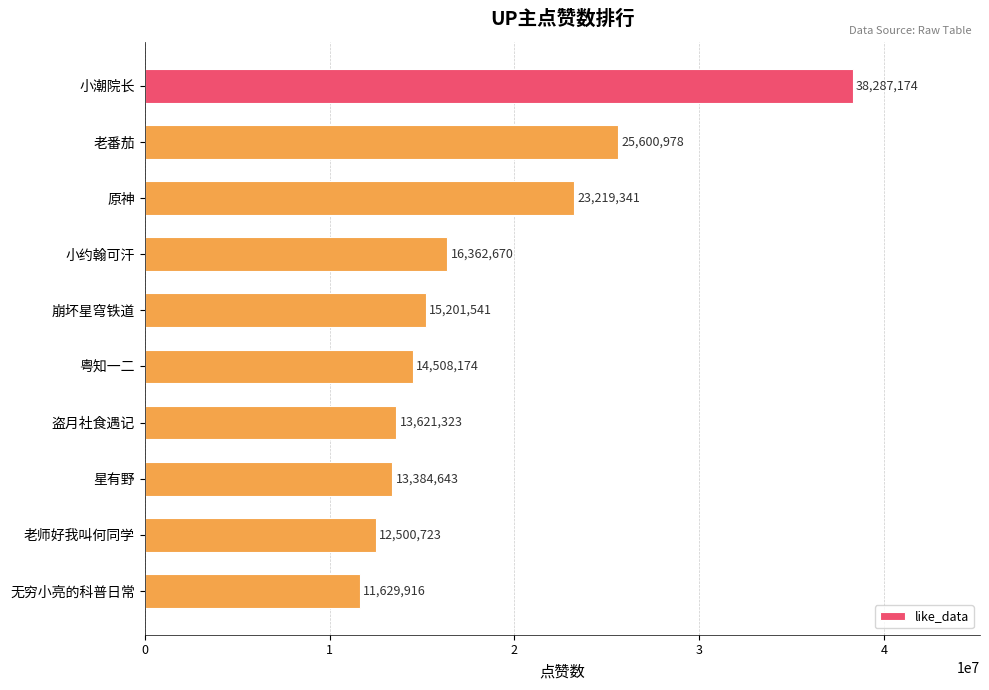

How many bars are there in total?

10